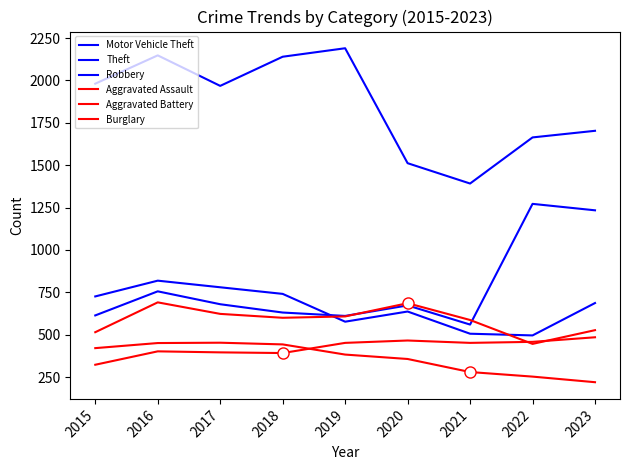

The Robbery series shows 577 at 2019. True or false?

True